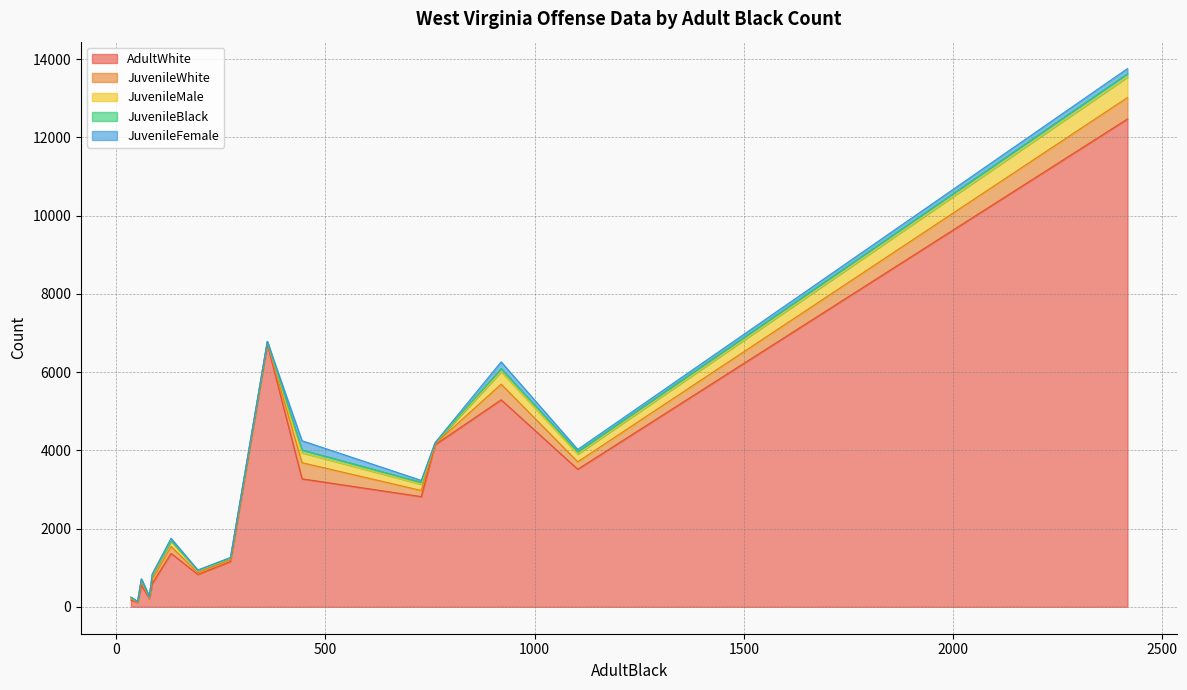

What is the maximum value for AdultWhite?

12473